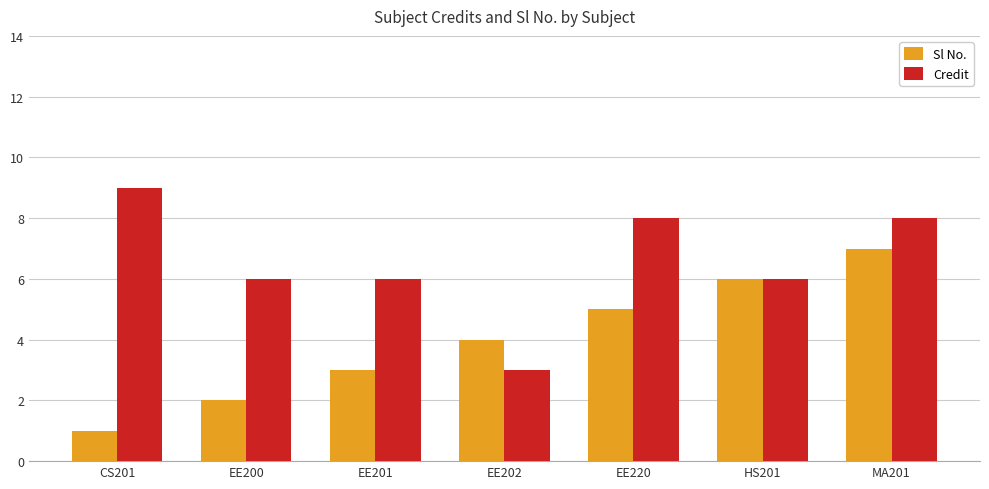

The value of Credit at MA201 is 12. True or false?

False